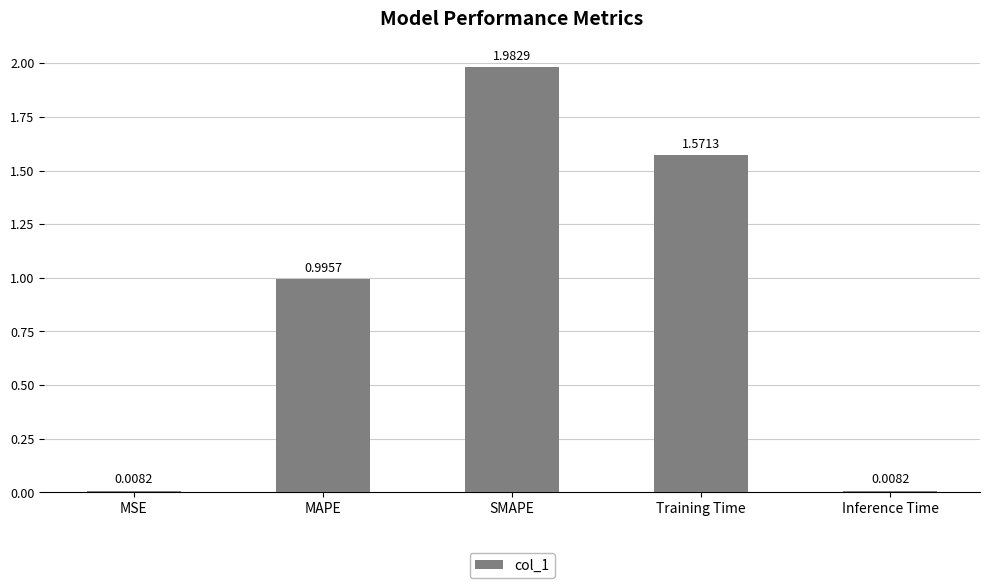

What is the sum of the values at SMAPE and MAPE?

3.0